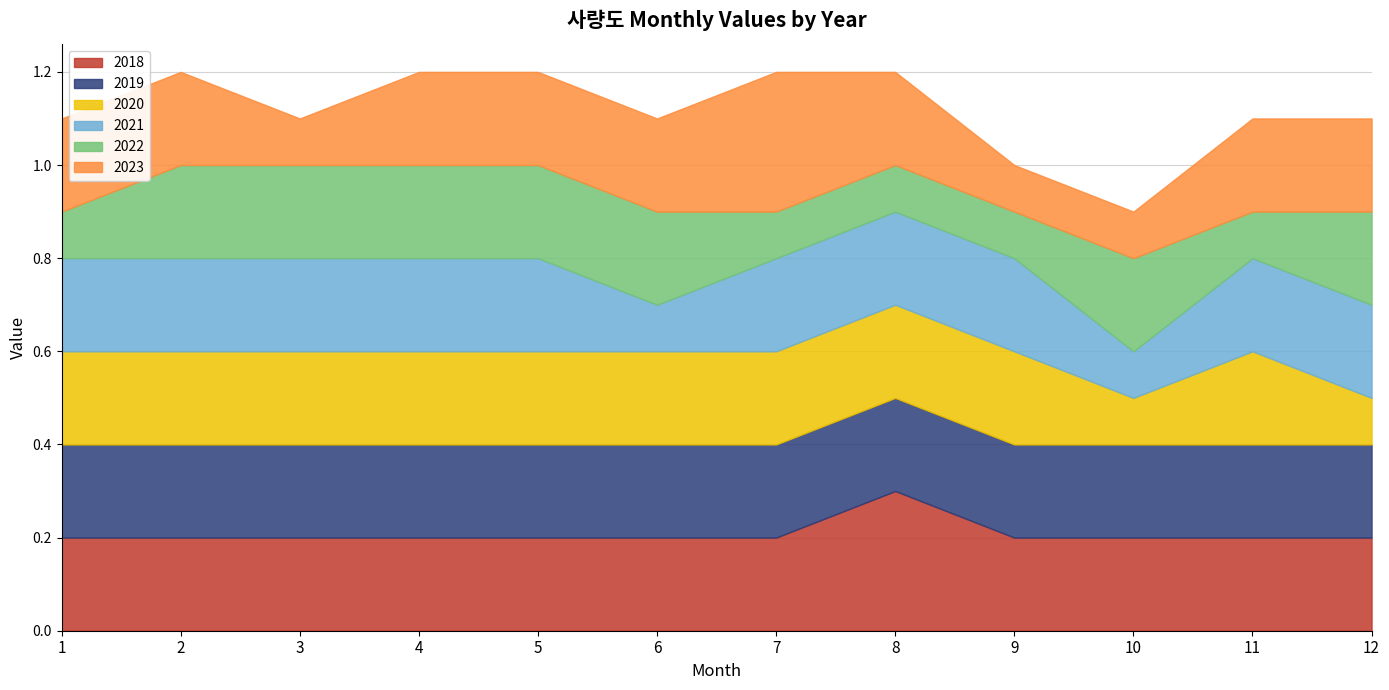

Which series ends up on top after the final intersection of 2022 and 2023?

2023